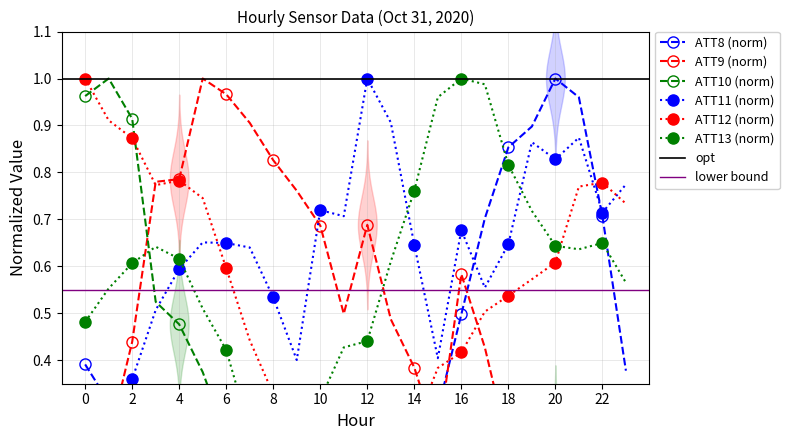

Is it true that ATT12 equals 0.1 at 15?

False